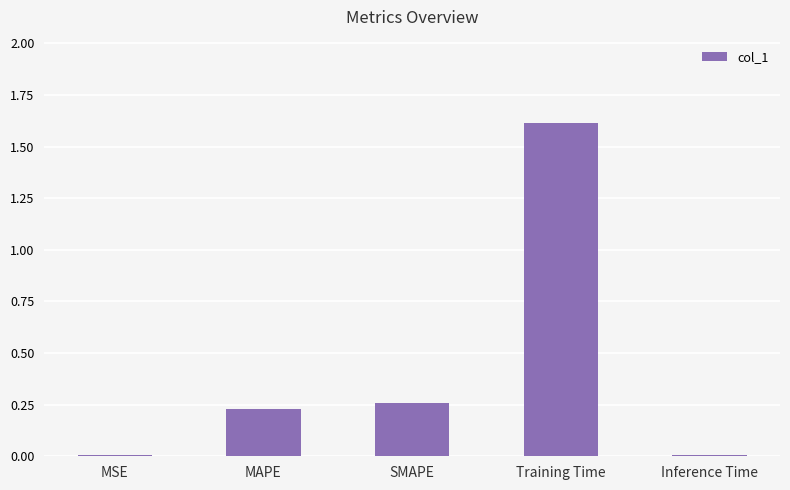

How many categories are shown in the chart?

5